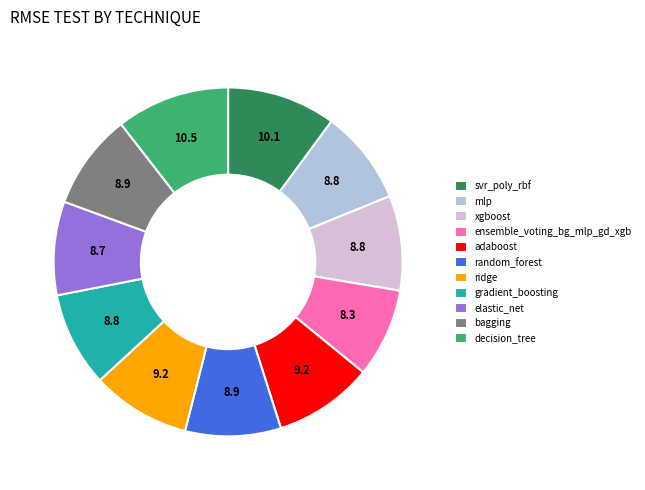

Is the sum of svr_poly_rbf and bagging greater than half?

No